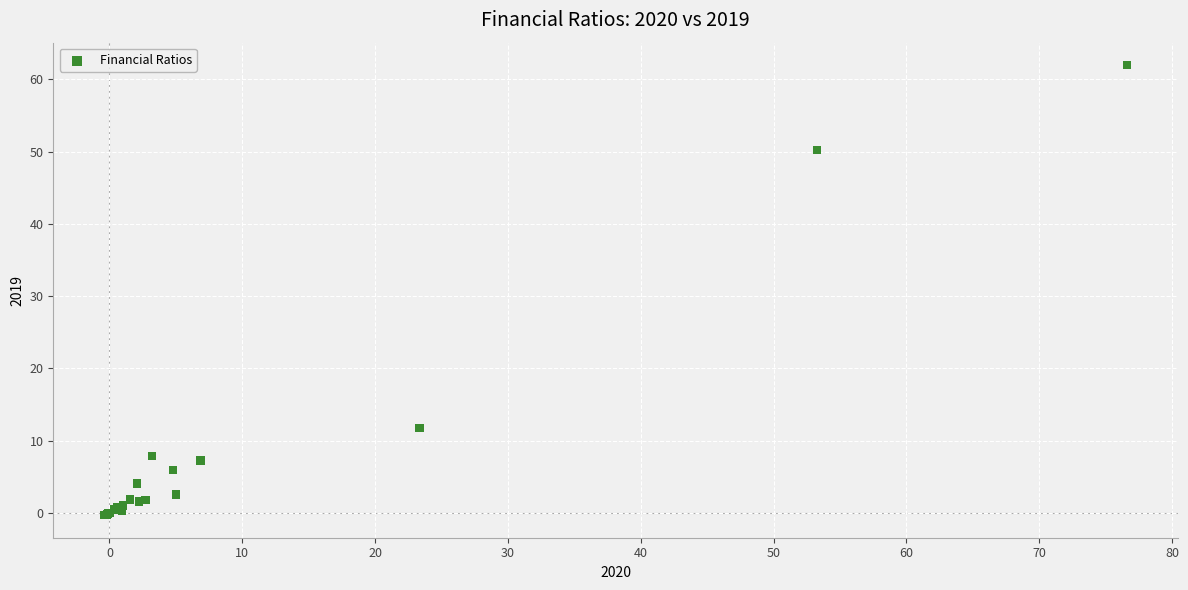

What Y value in the scatter plot is closest to 30?

11.7